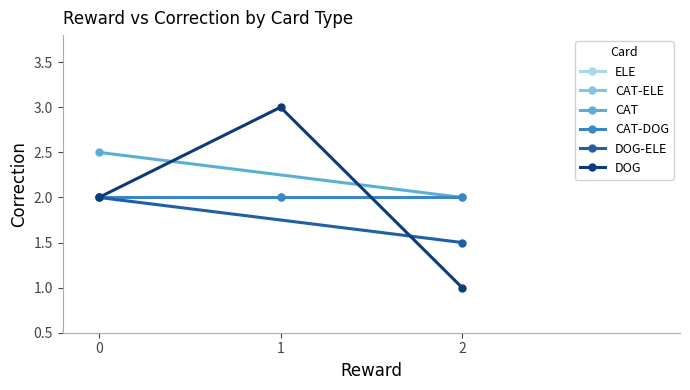

Is it true that DOG equals 1 at 2?

True